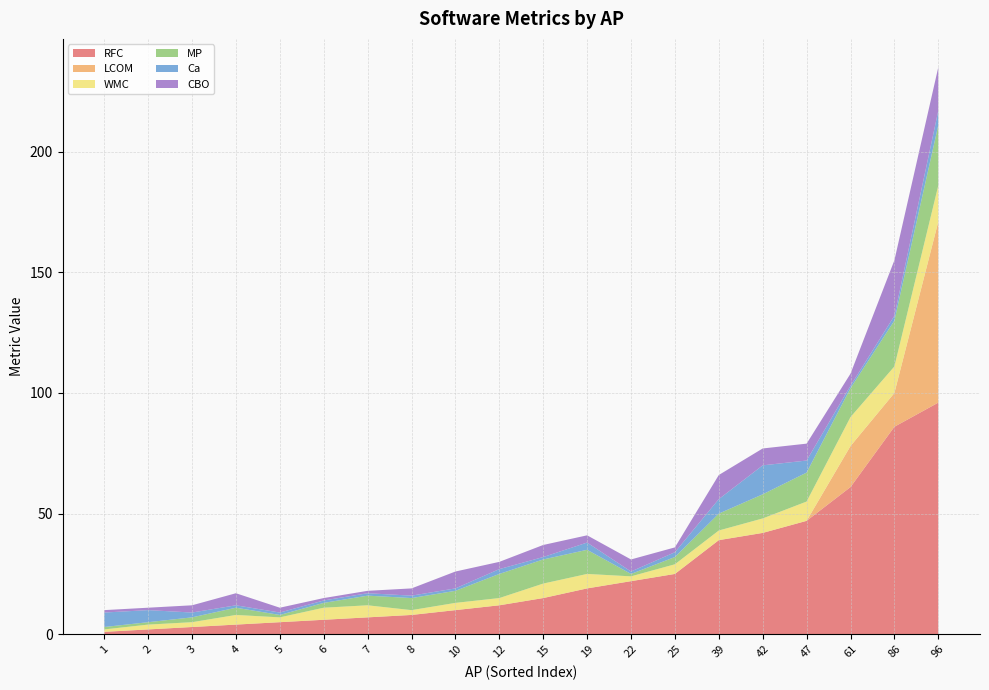

Reading right to left, list all the values displayed in this chart.

RFC: 96=96	86=86	61=61	47=47	42=42	39=39	25=25	22=22	19=19	15=15	12=12	10=10	8=8	7=7	6=6	5=5	4=4	3=3	2=2	1=1
LCOM: 96=75	86=14	61=17	47=0	42=0	39=0	25=0	22=0	19=0	15=0	12=0	10=0	8=0	7=0	6=0	5=0	4=0	3=0	2=0	1=0
WMC: 96=15	86=11	61=12	47=8	42=6	39=4	25=4	22=2	19=6	15=6	12=3	10=3	8=2	7=5	6=5	5=2	4=4	3=2	2=2	1=1
MP: 96=25	86=19	61=12	47=12	42=10	39=7	25=3	22=1	19=10	15=10	12=10	10=5	8=5	7=4	6=2	5=1	4=3	3=2	2=1	1=1
Ca: 96=6	86=2	61=1	47=5	42=12	39=6	25=2	22=1	19=3	15=1	12=2	10=1	8=1	7=1	6=1	5=1	4=1	3=2	2=5	1=6
CBO: 96=18	86=23	61=5	47=7	42=7	39=10	25=2	22=5	19=3	15=5	12=3	10=7	8=3	7=1	6=1	5=2	4=5	3=3	2=1	1=1